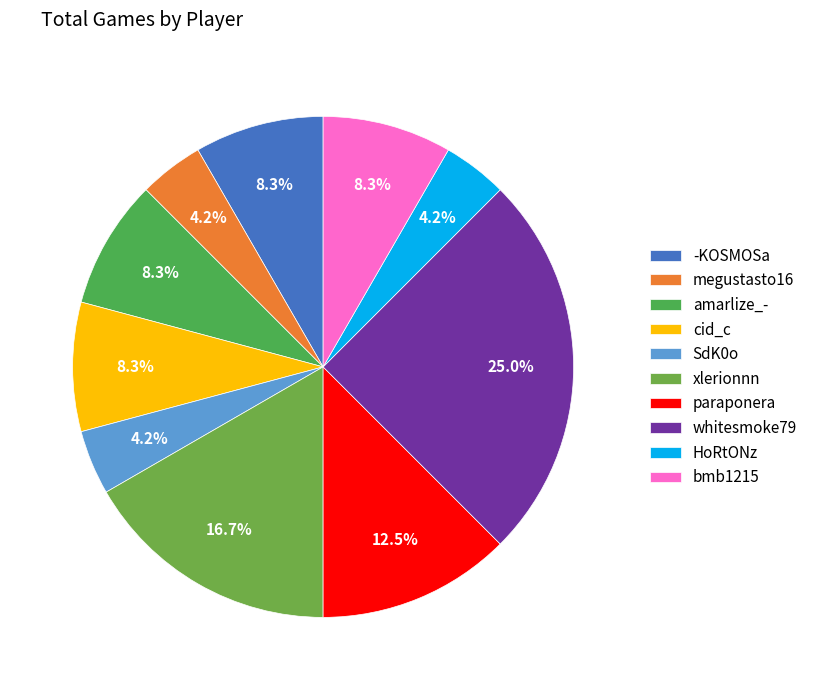

Which slice is the largest?

whitesmoke79